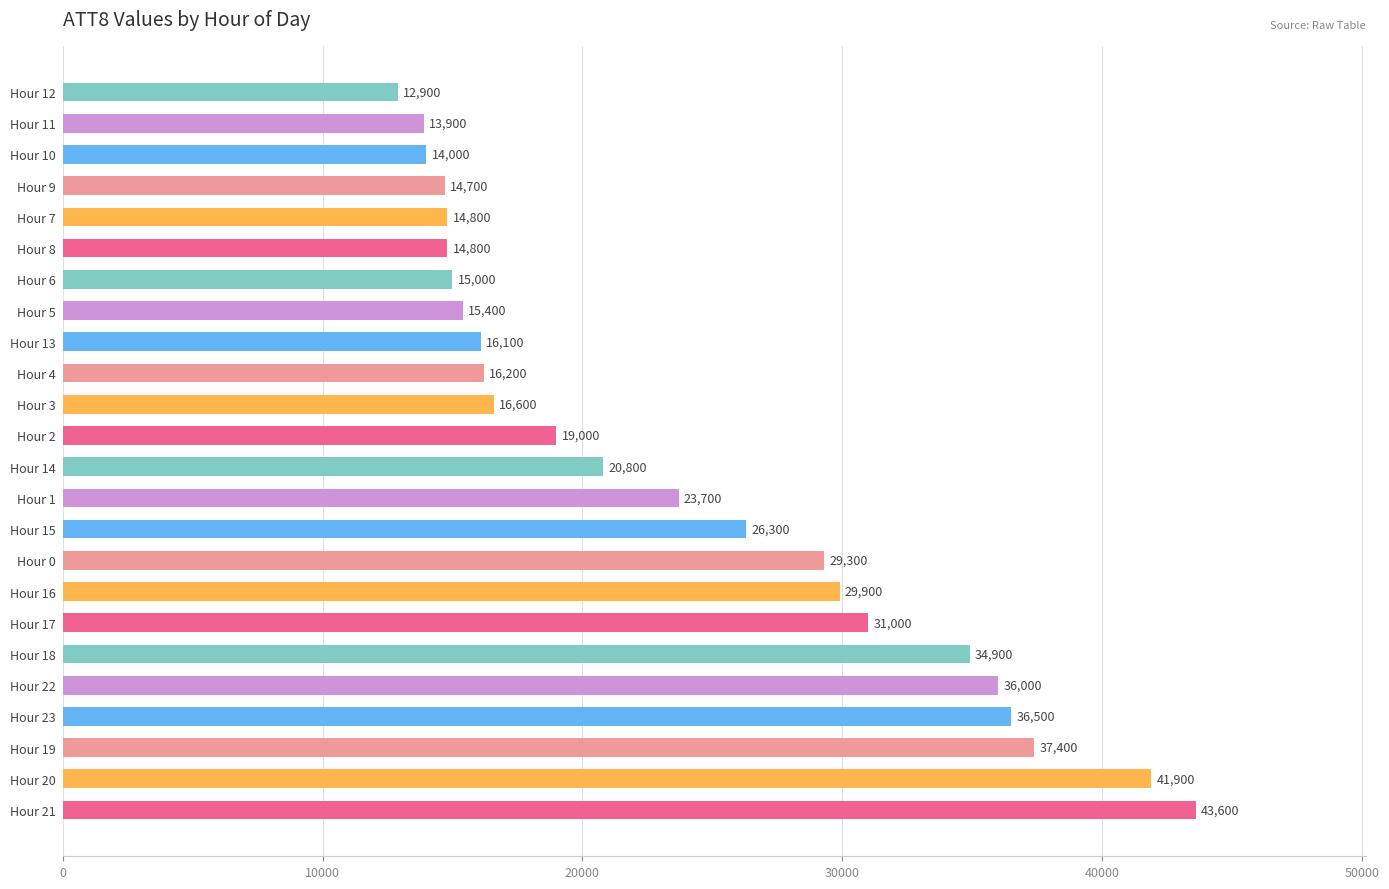

What is the ratio of the value at Hour 20 to the value at Hour 22?

1.2